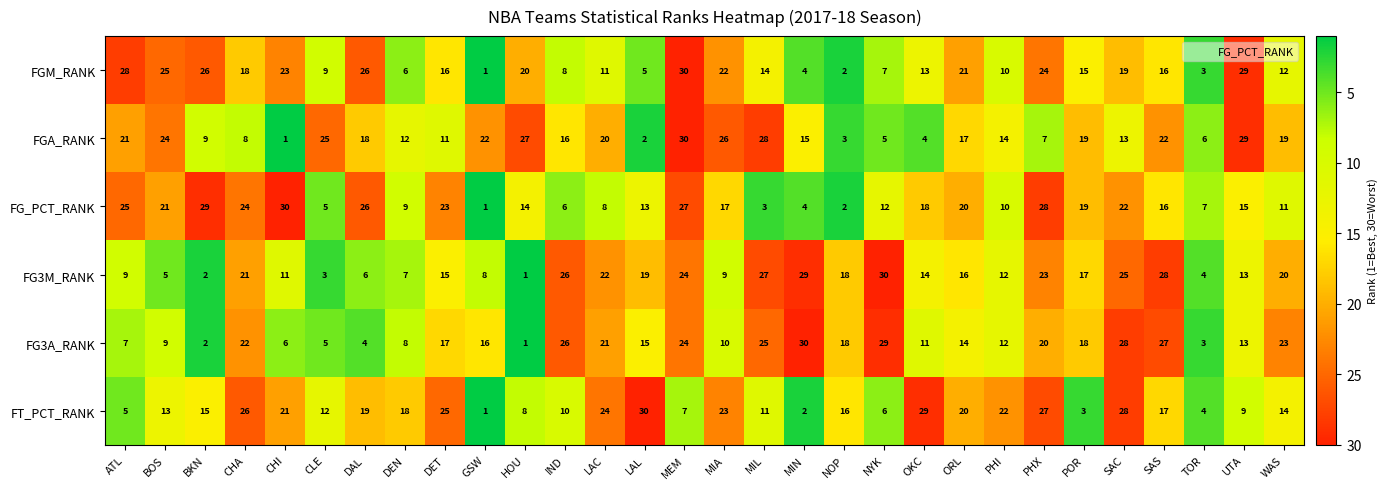

True or false: FG_PCT_RANK has a value of 20 at ORL.

True